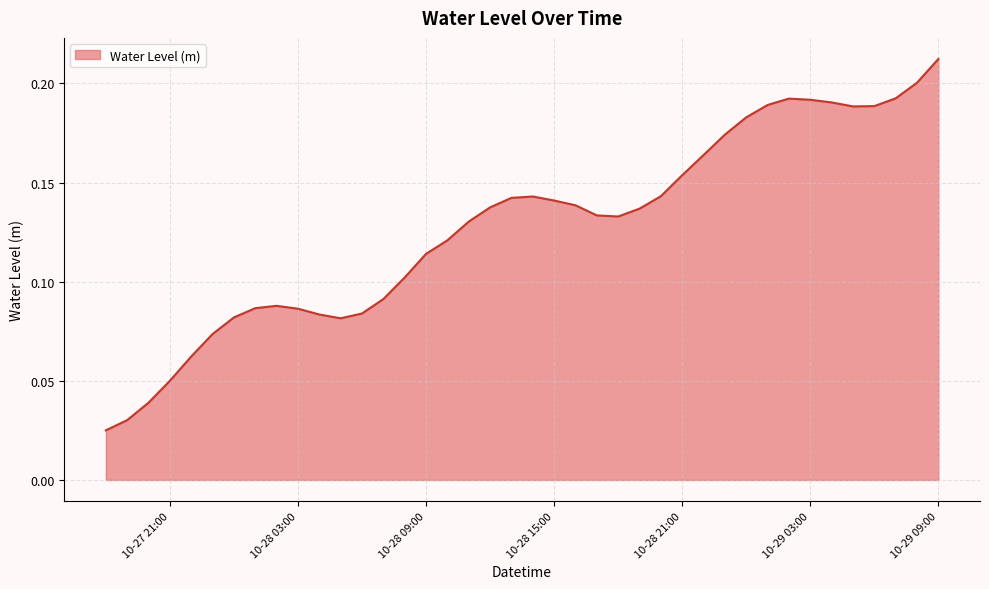

At which category does the data reach its first local peak?

2024-10-28 02:00:00